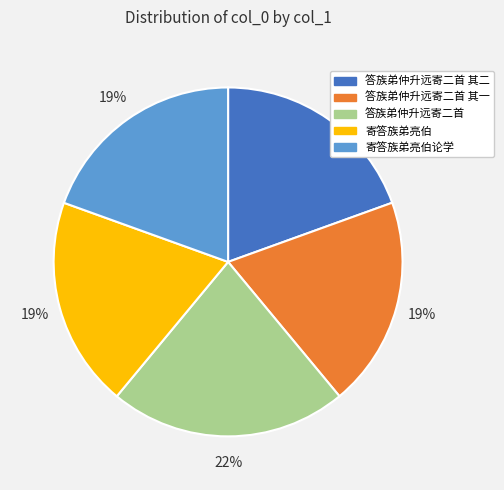

How many segments does this pie chart have?

5